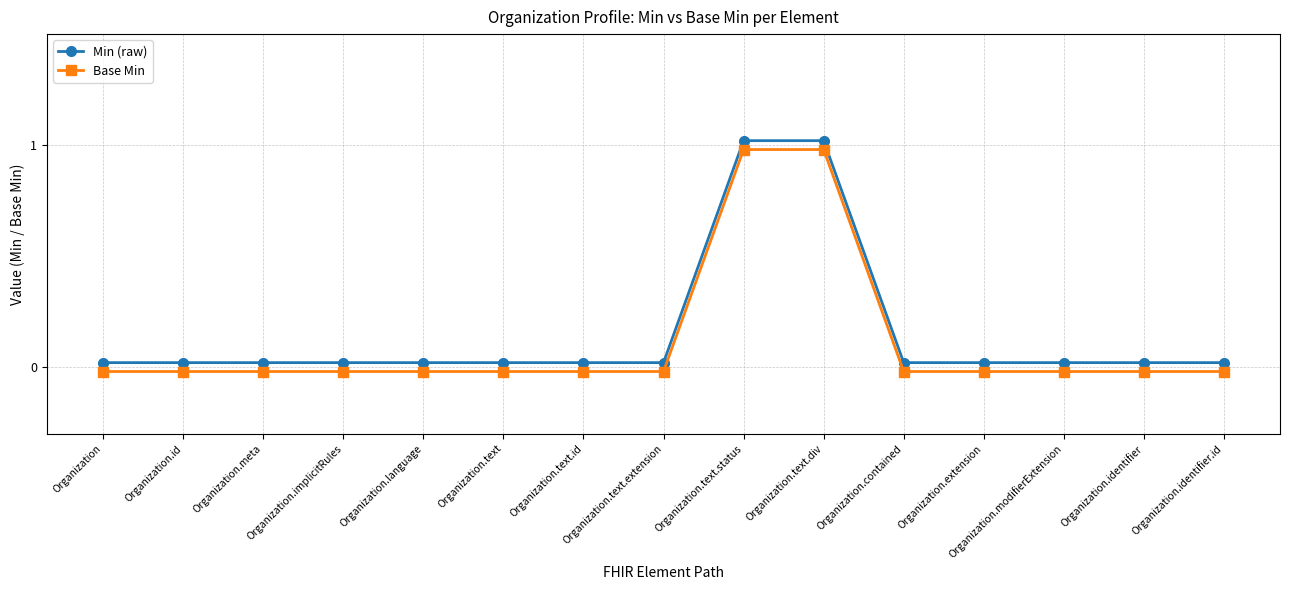

What is the label of the 11th point from the left?

Organization.contained